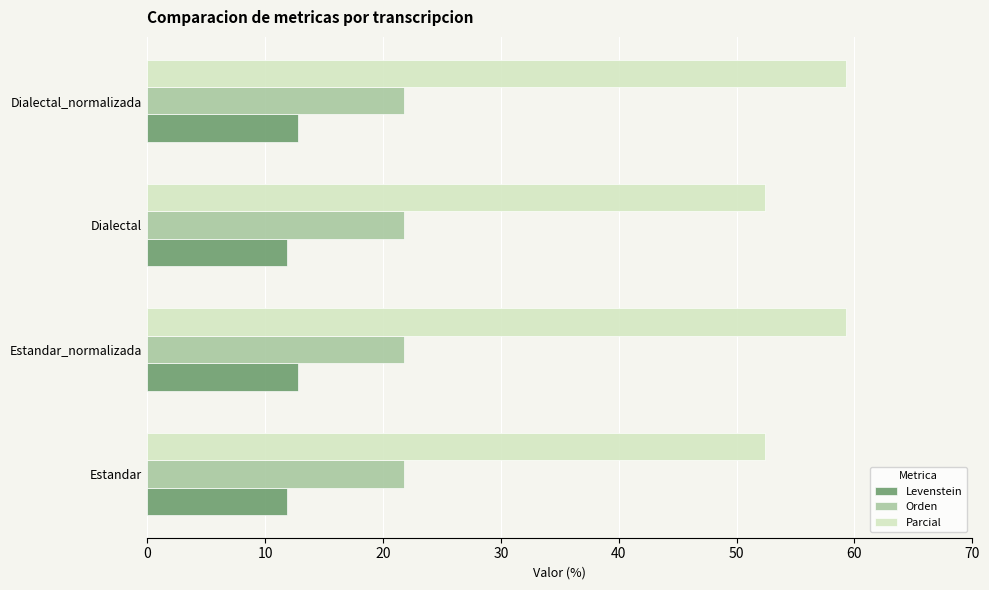

What is the lowest value of the Orden series?

21.8